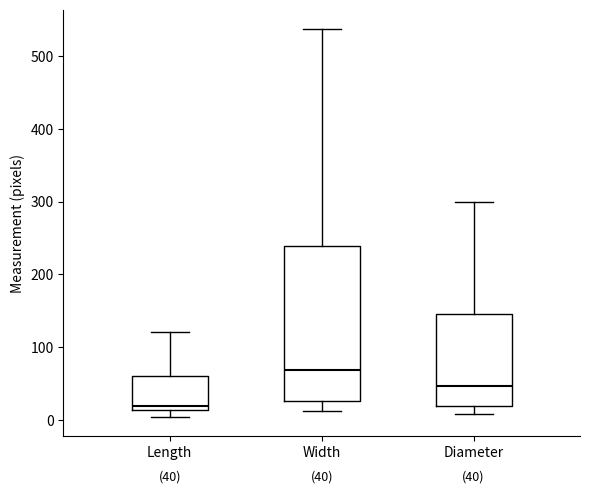

Which box has the lowest median line?

Length